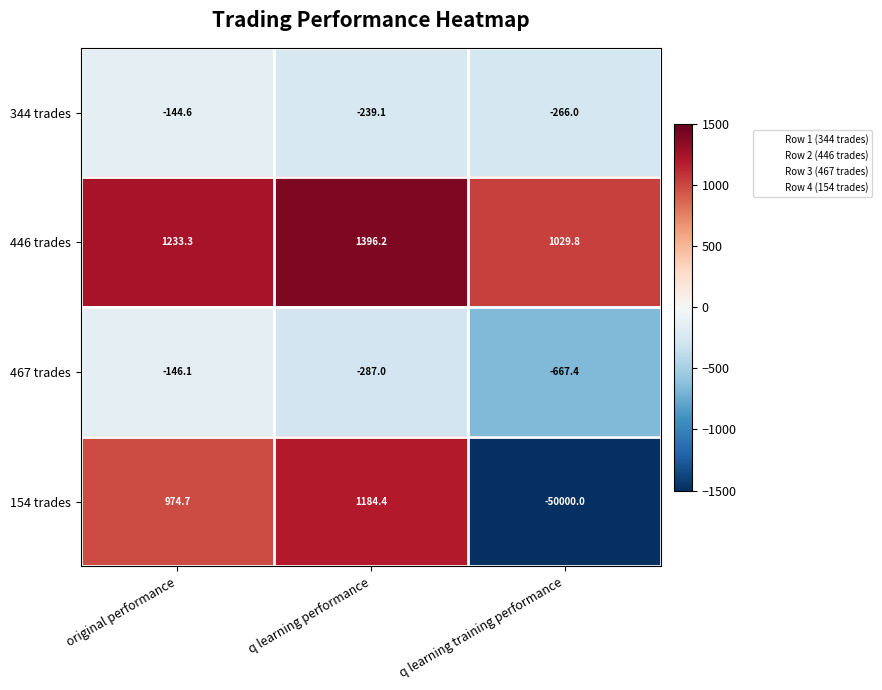

At which category is the sum across all series the highest?

q learning performance